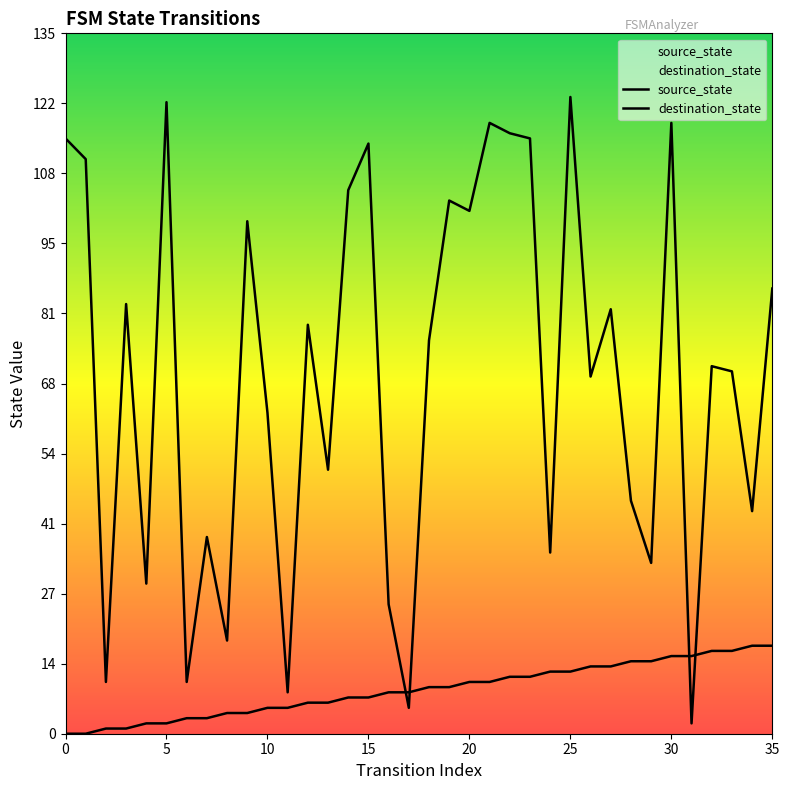

Which series ends up on top after the final intersection of destination_state and source_state?

destination_state